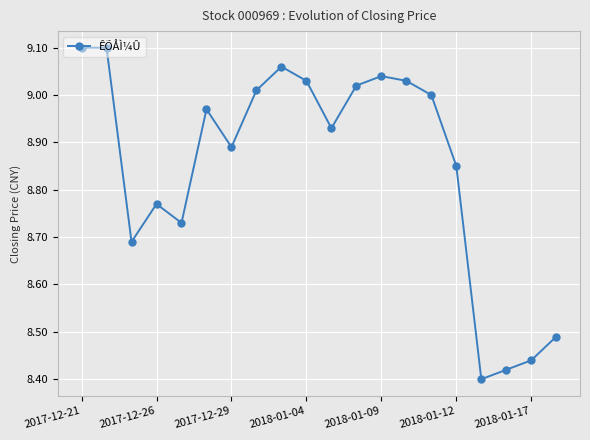

How many points are lower than both their immediate neighbors (excluding endpoints)?

5